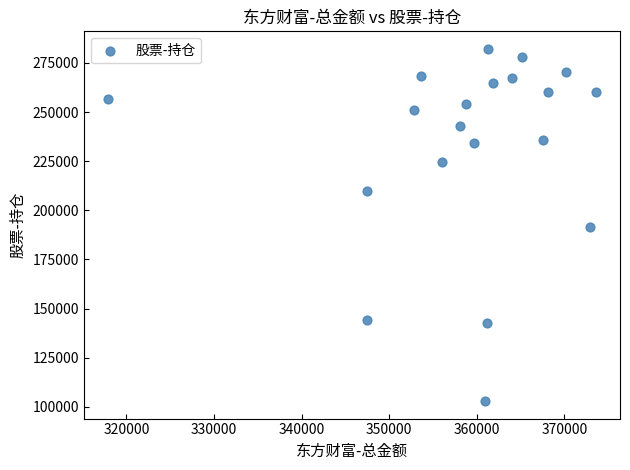

What is the range of Y values (max minus min)?

179189.3